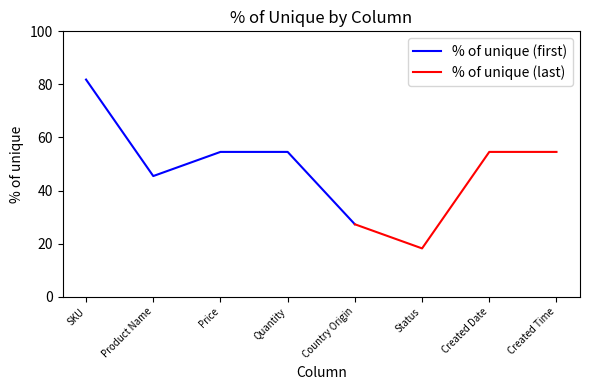

How many points are lower than both their immediate neighbors (excluding endpoints)?

2